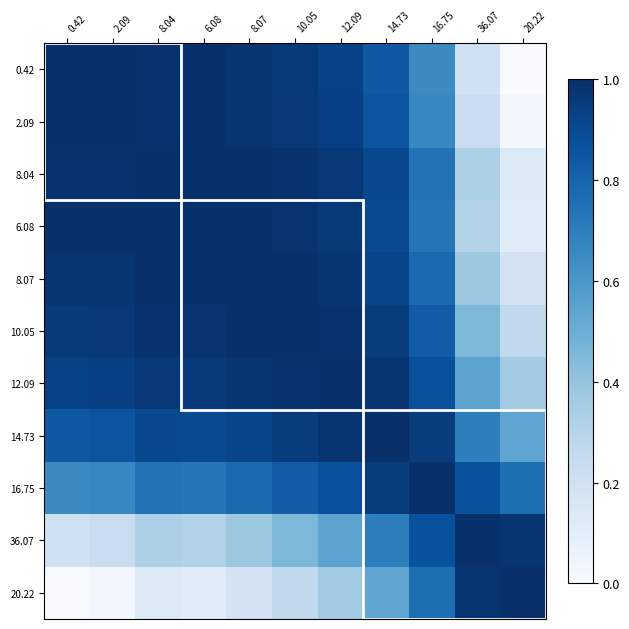

Reading left to right, extract all data points from this chart.

0.42: 0.42=1.0	2.09=1.0	8.04=1.0	6.08=1.0	8.07=1.0	10.05=1.0	12.09=0.9	14.73=0.8	16.75=0.6	36.07=0.2	20.22=0.0
2.09: 0.42=1.0	2.09=1.0	8.04=1.0	6.08=1.0	8.07=1.0	10.05=1.0	12.09=0.9	14.73=0.9	16.75=0.7	36.07=0.2	20.22=0.0
8.04: 0.42=1.0	2.09=1.0	8.04=1.0	6.08=1.0	8.07=1.0	10.05=1.0	12.09=1.0	14.73=0.9	16.75=0.7	36.07=0.3	20.22=0.1
6.08: 0.42=1.0	2.09=1.0	8.04=1.0	6.08=1.0	8.07=1.0	10.05=1.0	12.09=1.0	14.73=0.9	16.75=0.7	36.07=0.3	20.22=0.1
8.07: 0.42=1.0	2.09=1.0	8.04=1.0	6.08=1.0	8.07=1.0	10.05=1.0	12.09=1.0	14.73=0.9	16.75=0.8	36.07=0.4	20.22=0.2
10.05: 0.42=1.0	2.09=1.0	8.04=1.0	6.08=1.0	8.07=1.0	10.05=1.0	12.09=1.0	14.73=1.0	16.75=0.8	36.07=0.5	20.22=0.3
12.09: 0.42=0.9	2.09=0.9	8.04=1.0	6.08=1.0	8.07=1.0	10.05=1.0	12.09=1.0	14.73=1.0	16.75=0.9	36.07=0.5	20.22=0.4
14.73: 0.42=0.8	2.09=0.9	8.04=0.9	6.08=0.9	8.07=0.9	10.05=1.0	12.09=1.0	14.73=1.0	16.75=1.0	36.07=0.7	20.22=0.5
16.75: 0.42=0.6	2.09=0.7	8.04=0.7	6.08=0.7	8.07=0.8	10.05=0.8	12.09=0.9	14.73=1.0	16.75=1.0	36.07=0.9	20.22=0.8
36.07: 0.42=0.2	2.09=0.2	8.04=0.3	6.08=0.3	8.07=0.4	10.05=0.5	12.09=0.5	14.73=0.7	16.75=0.9	36.07=1.0	20.22=1.0
20.22: 0.42=0.0	2.09=0.0	8.04=0.1	6.08=0.1	8.07=0.2	10.05=0.3	12.09=0.4	14.73=0.5	16.75=0.8	36.07=1.0	20.22=1.0